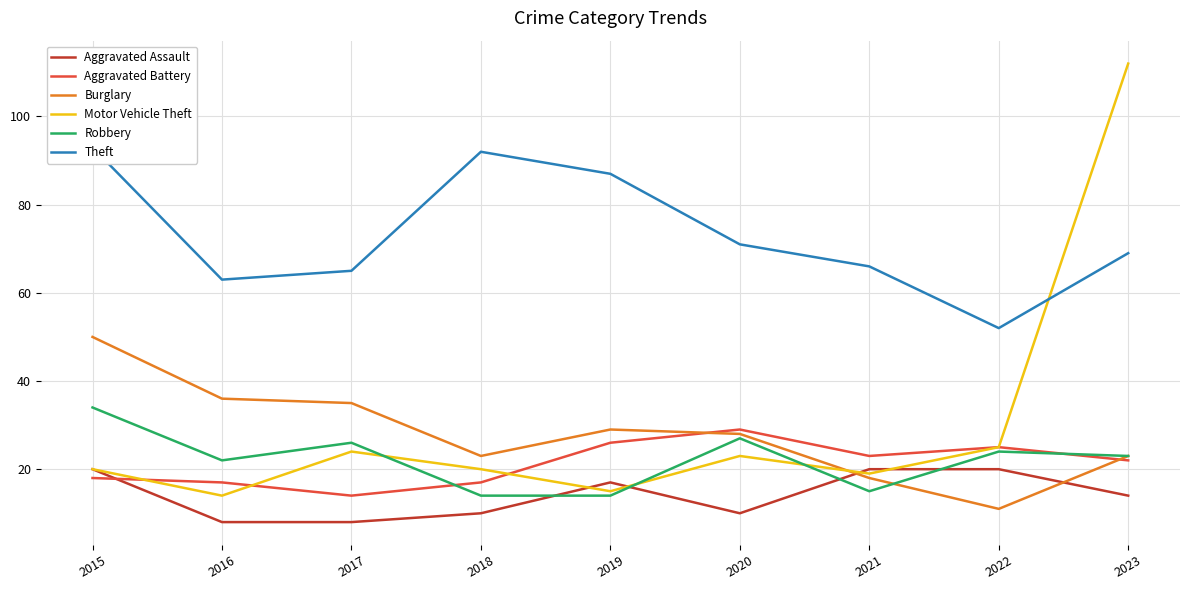

Is the value of Burglary at 2020 greater than the value of Aggravated Assault at 2022?

Yes